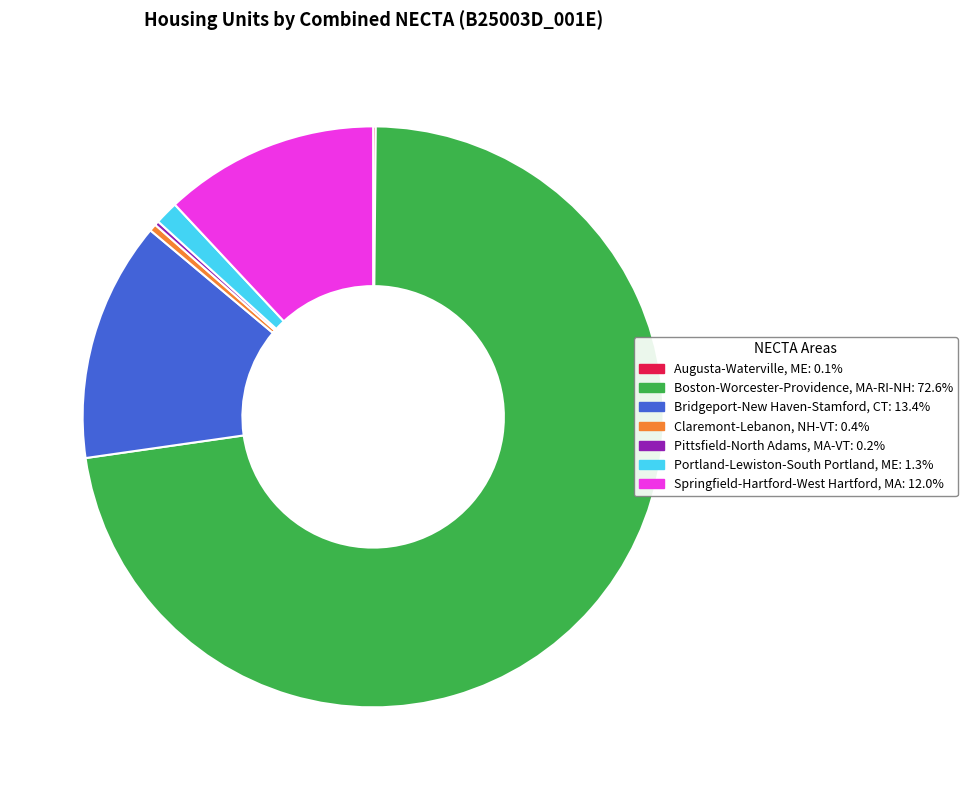

What is the majority slice?

Boston-Worcester-Providence, MA-RI-NH